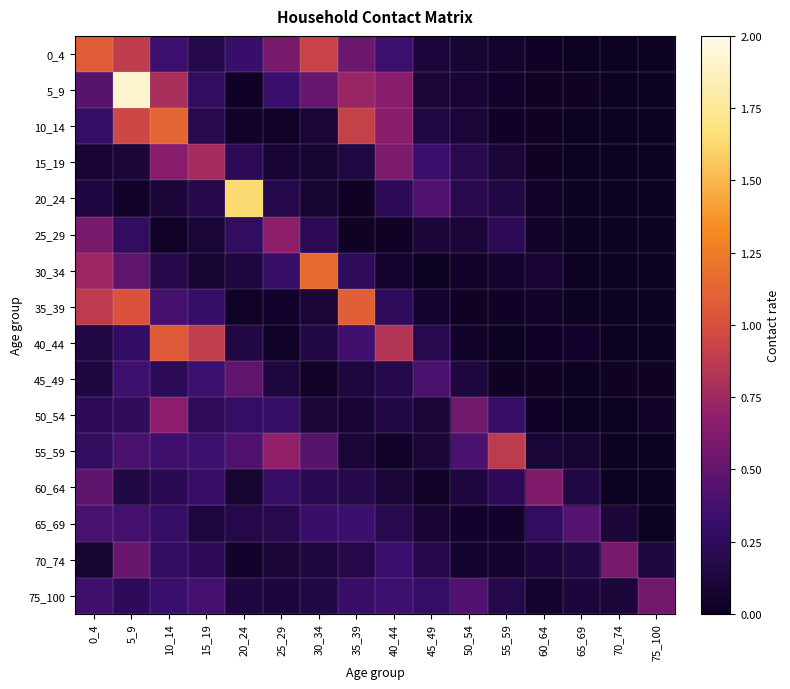

At which category is the sum across all series the highest?

5_9